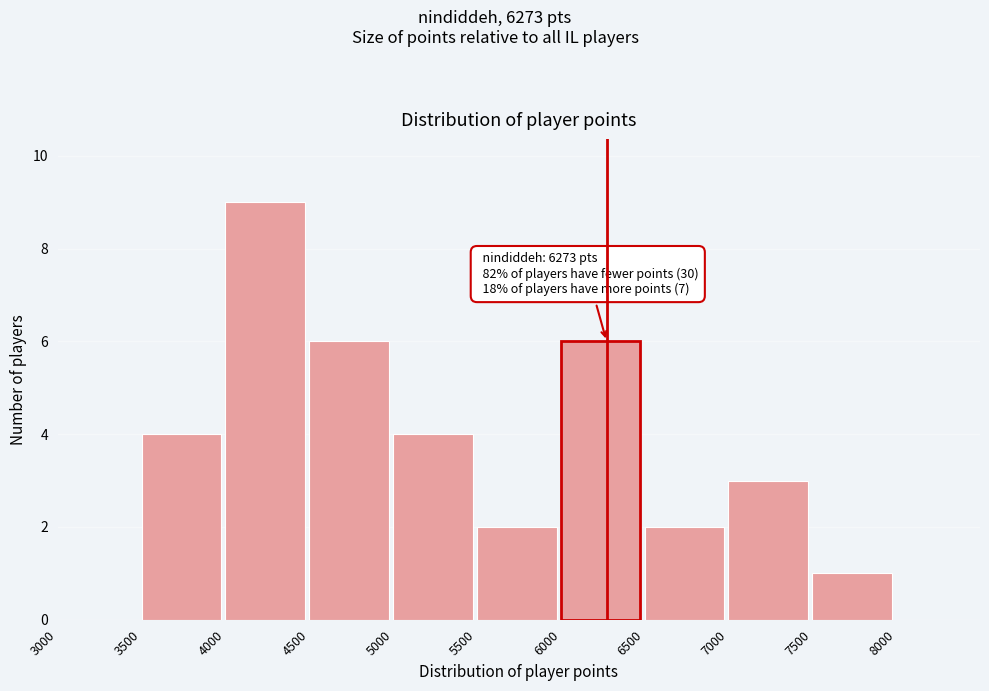

Which range on the x-axis has the tallest bar?

4000 to 4500